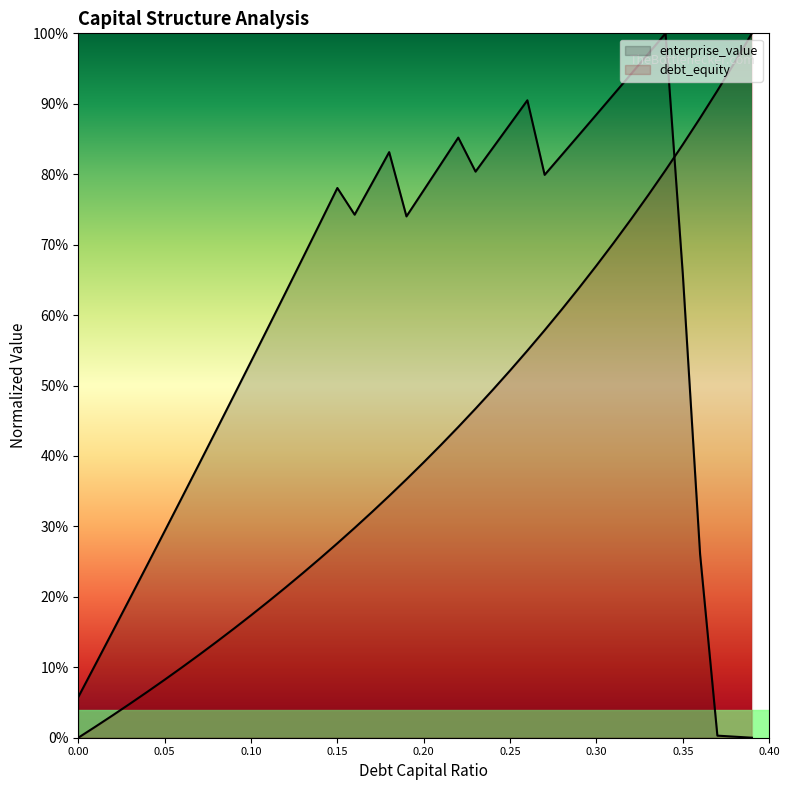

What is the label of the 24th point from the right?

0.16